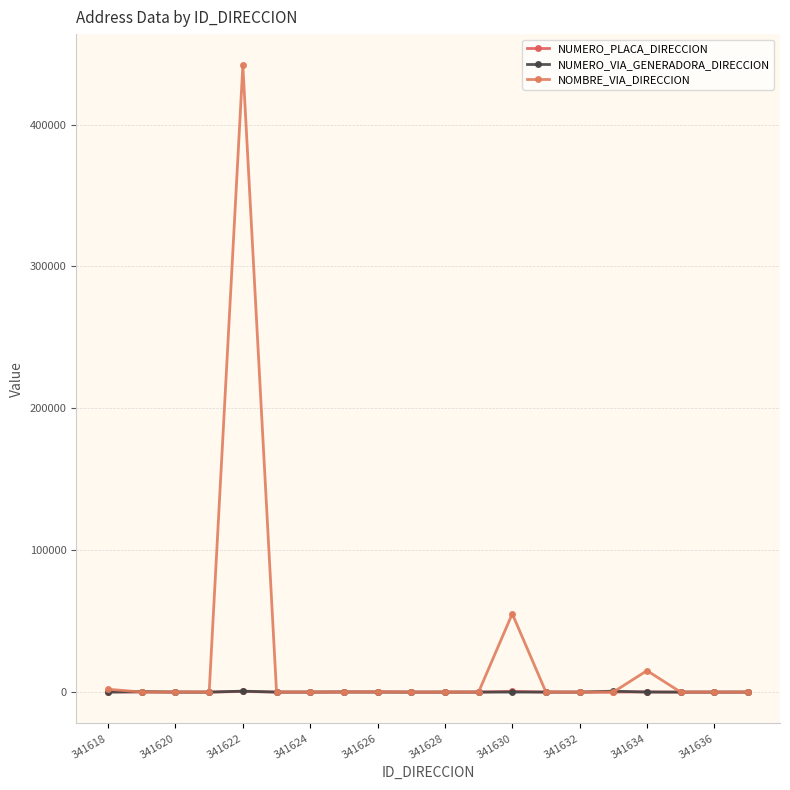

What is the value of the NUMERO_VIA_GENERADORA_DIRECCION point at the 20th from the left?

17